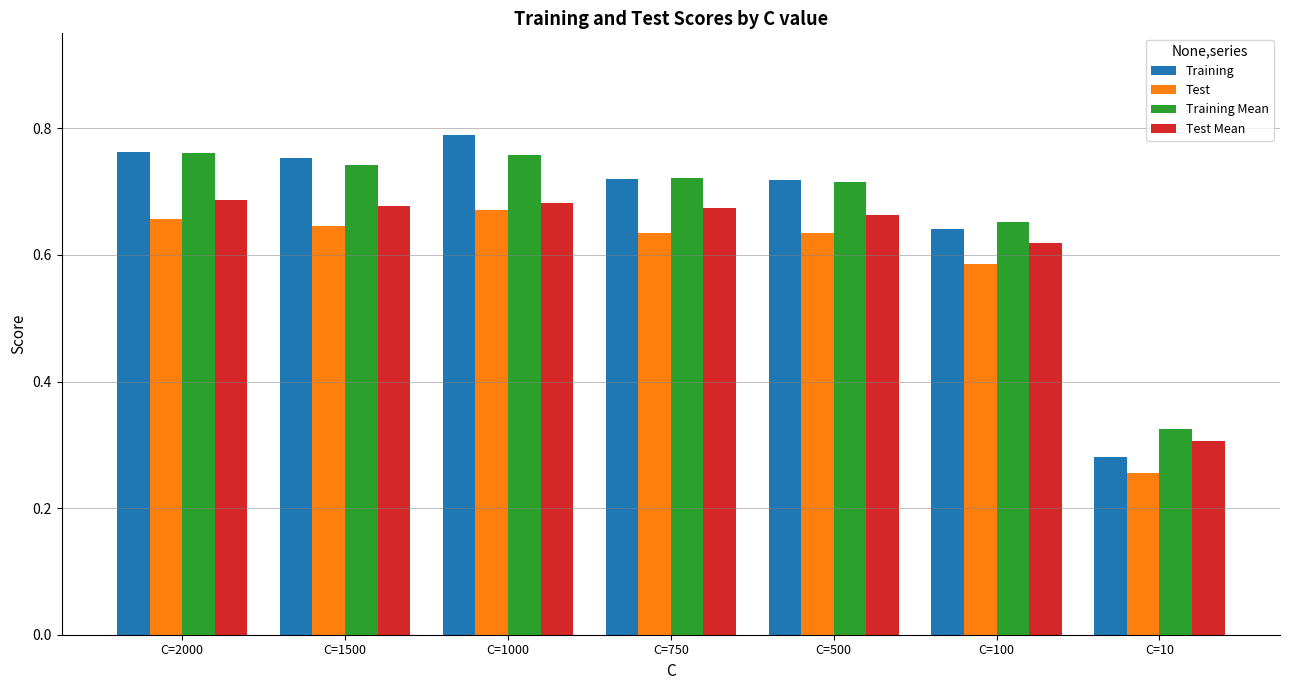

Which series has the widest spread of values?

Training